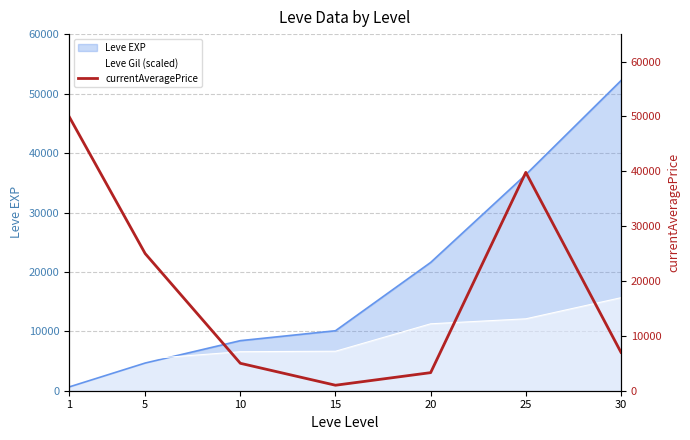

List the labels in order of value, smallest first.

15, 20, 10, 30, 5, 25, 1